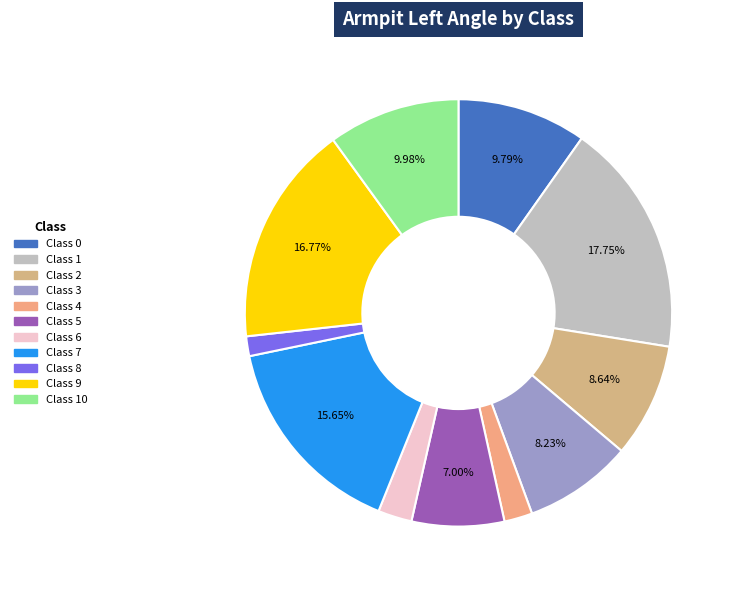

Rank the categories by value from highest to lowest.

1, 9, 7, 10, 0, 2, 3, 5, 6, 4, 8